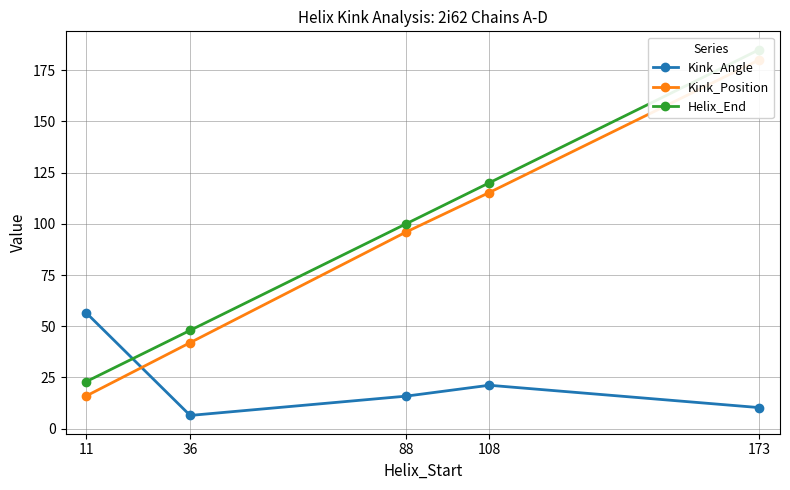

What is the value of the Kink_Angle point at the 5th from the left?

10.3